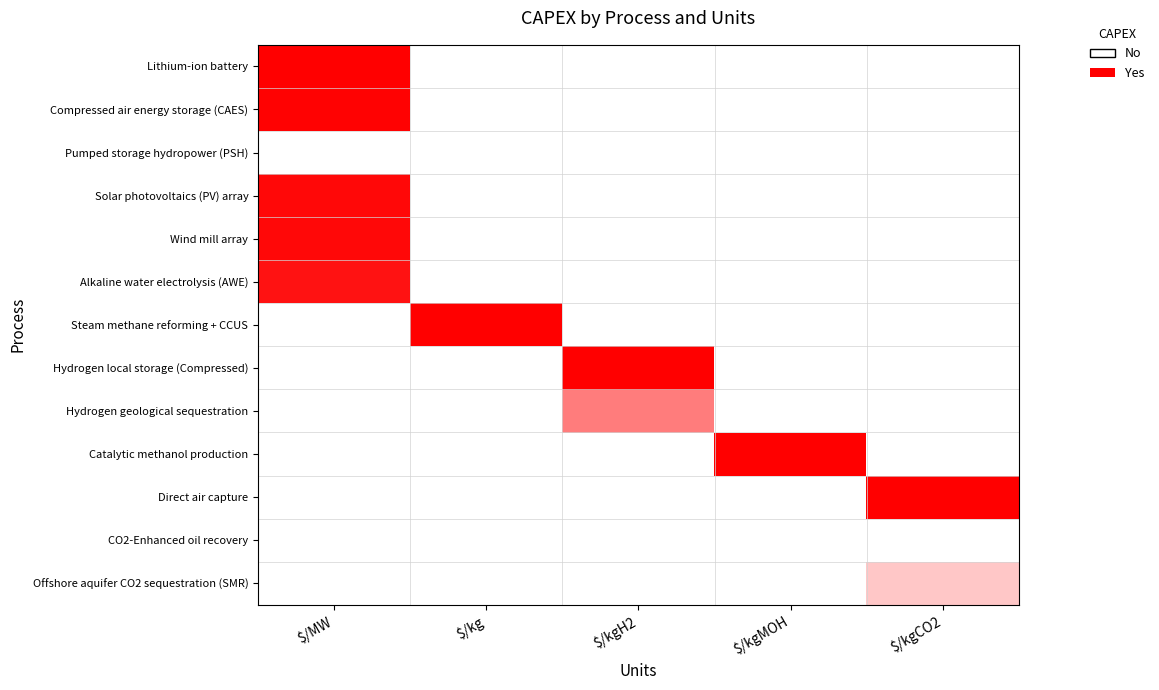

Rank the series by their maximum value, from highest to lowest.

Lithium-ion battery, Steam methane reforming + CCUS, Hydrogen local storage (Compressed), Catalytic methanol production, Direct air capture, Compressed air energy storage (CAES), Solar photovoltaics (PV) array, Wind mill array, Alkaline water electrolysis (AWE), Hydrogen geological sequestration, Offshore aquifer CO2 sequestration (SMR), CO2-Enhanced oil recovery, Pumped storage hydropower (PSH)